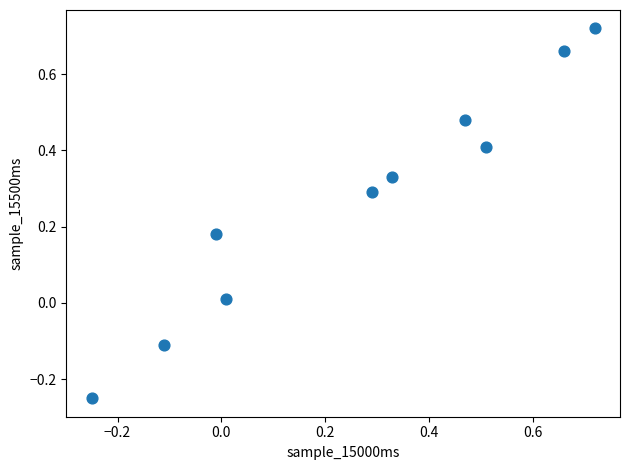

What is the range of X values (max minus min)?

1.0